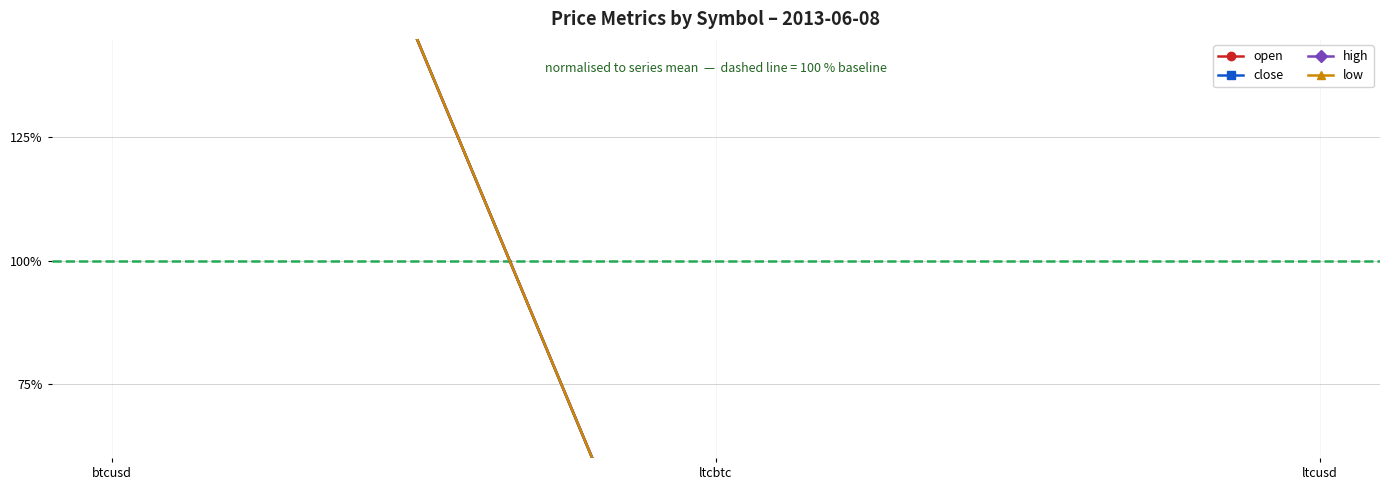

What is the label of the 2nd point from the left?

ltcbtc